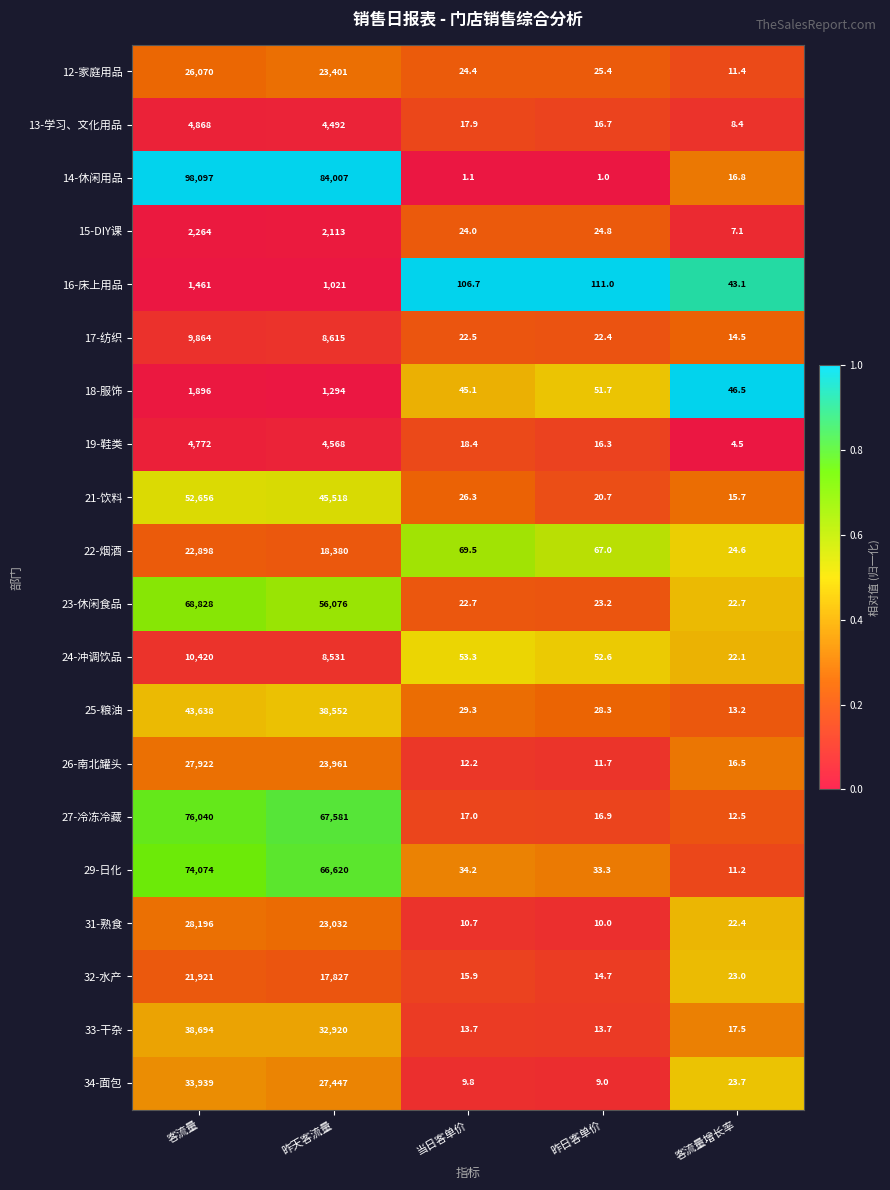

What is the difference between the highest and lowest values at 客流量?

96636.0